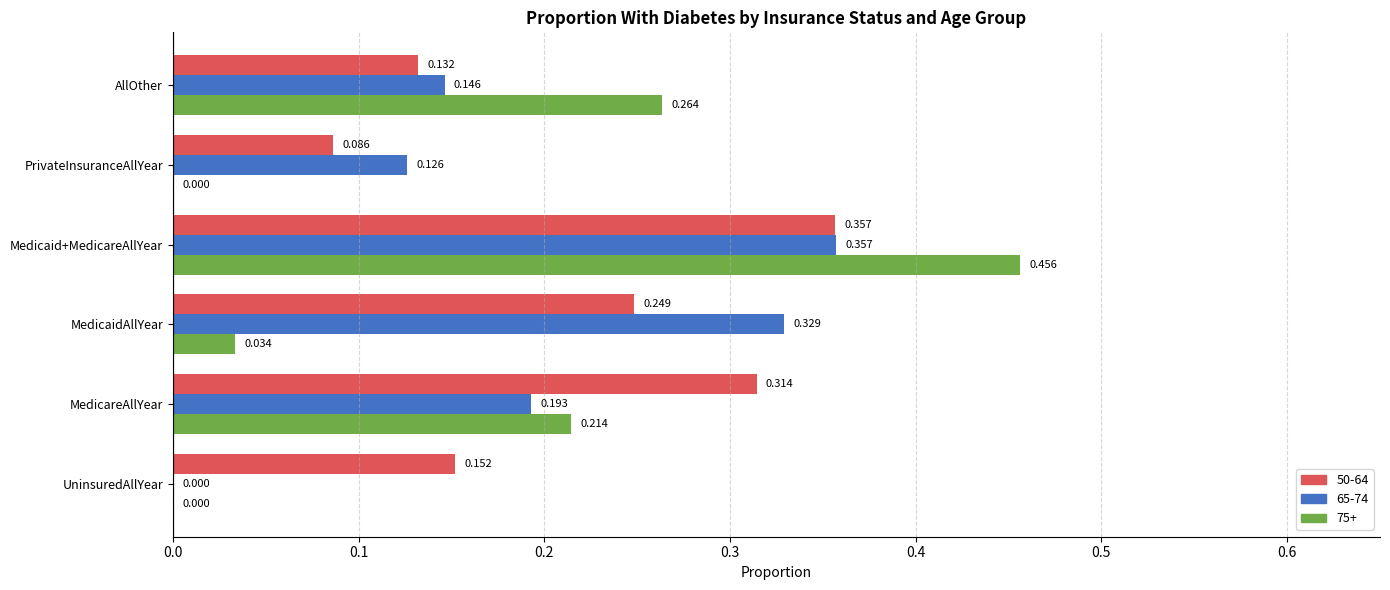

At which category is the sum across all series the highest?

Medicaid+MedicareAllYear